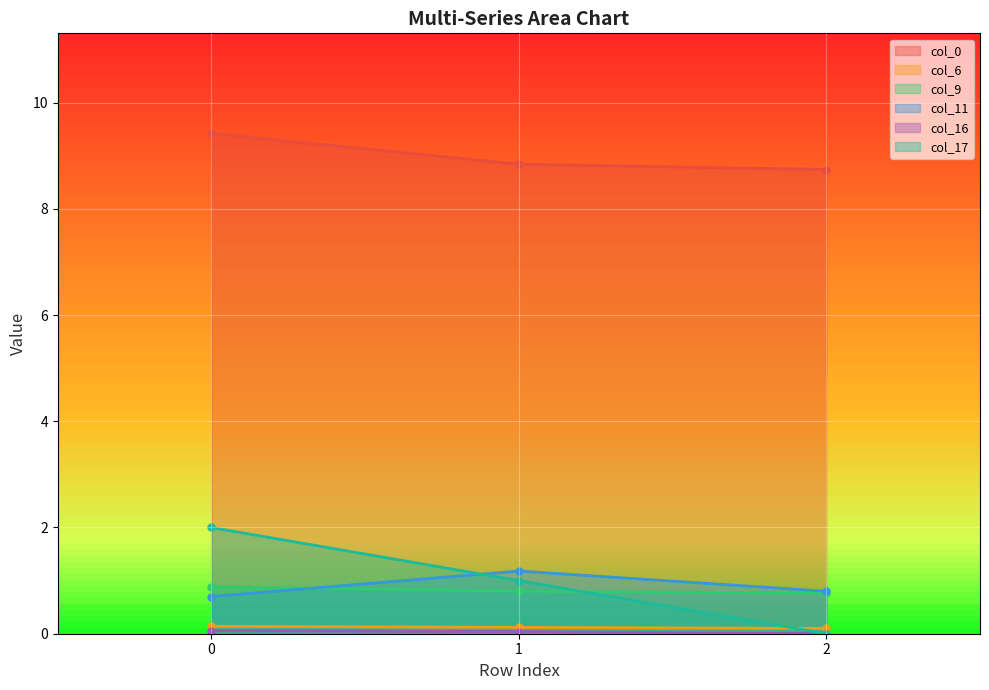

What is the sum of all col_11 values?

2.7